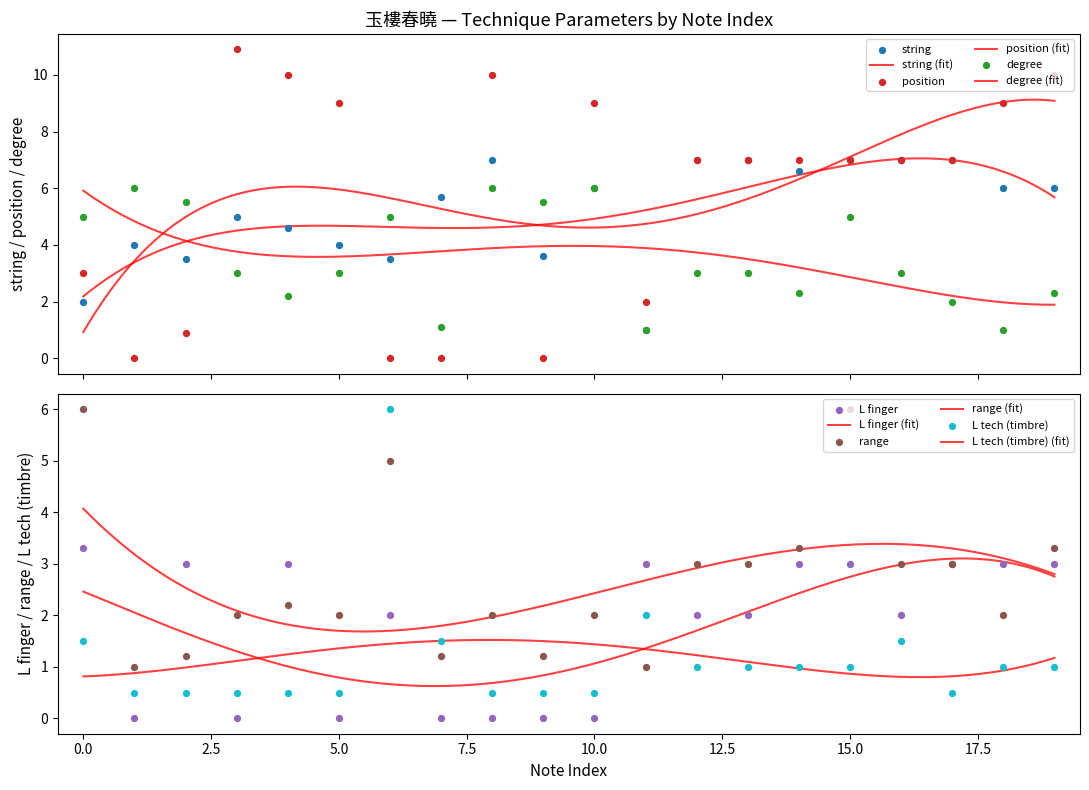

Is the value of range at 7.5 greater than the value of L tech (timbre) at −2.5?

Yes